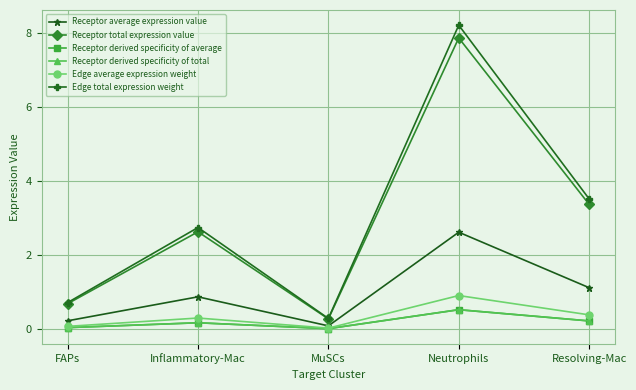

Rank the series at MuSCs from highest to lowest value.

Edge total expression weight, Receptor total expression value, Receptor average expression value, Edge average expression weight, Receptor derived specificity of average, Receptor derived specificity of total